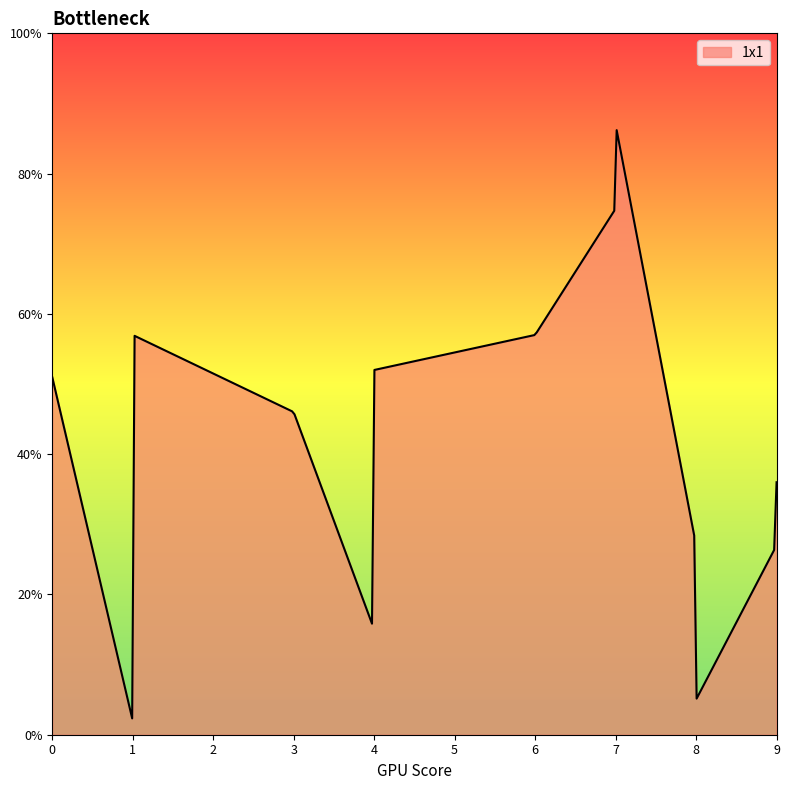

What is the difference between the maximum and minimum values?

83.9